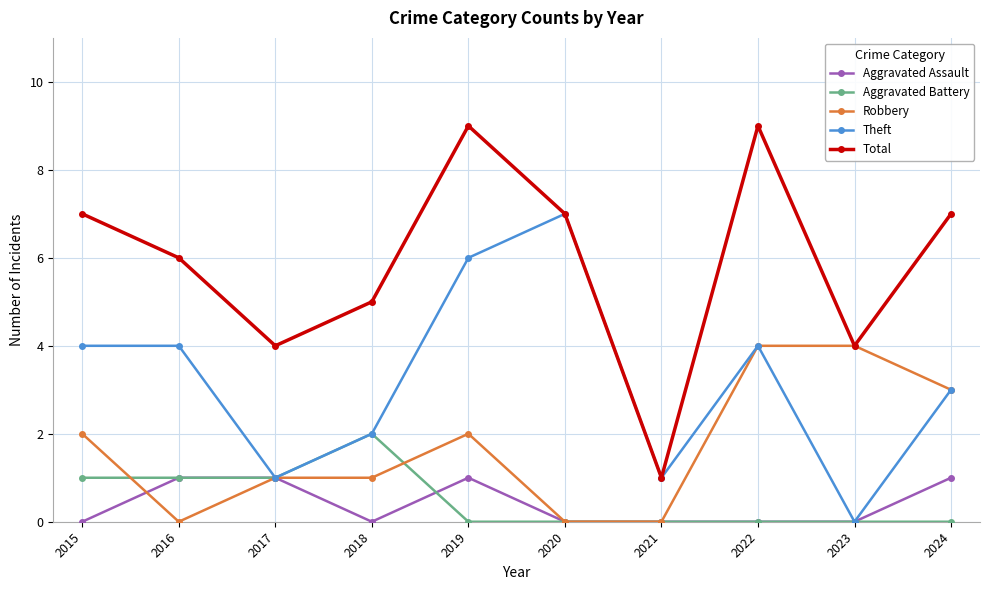

Reading left to right, what are all the values shown in this chart?

Aggravated Assault: 0	1	1	0	1	0	0	0	0	1
Aggravated Battery: 1	1	1	2	0	0	0	0	0	0
Robbery: 2	0	1	1	2	0	0	4	4	3
Theft: 4	4	1	2	6	7	1	4	0	3
Total: 7	6	4	5	9	7	1	9	4	7